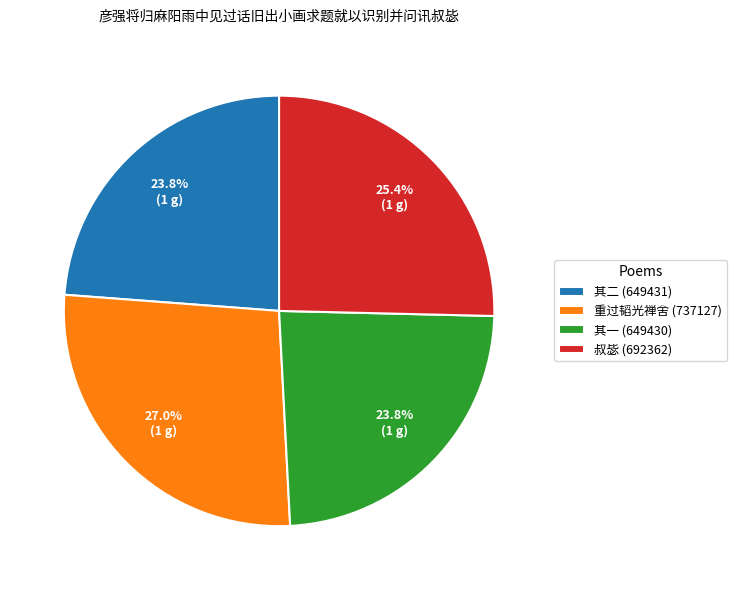

What is the largest slice in the pie chart?

重过韬光禅舍 (737127)